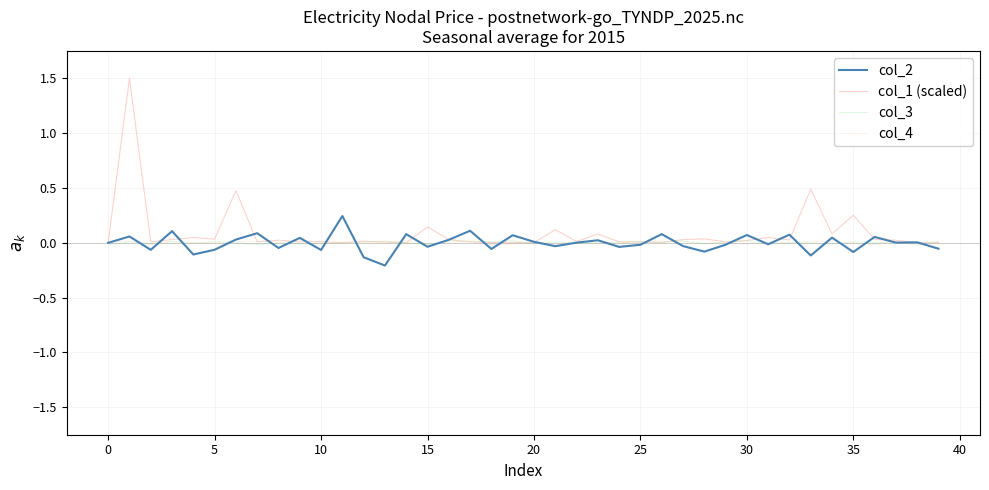

What is the minimum value shown in the chart?

-0.2